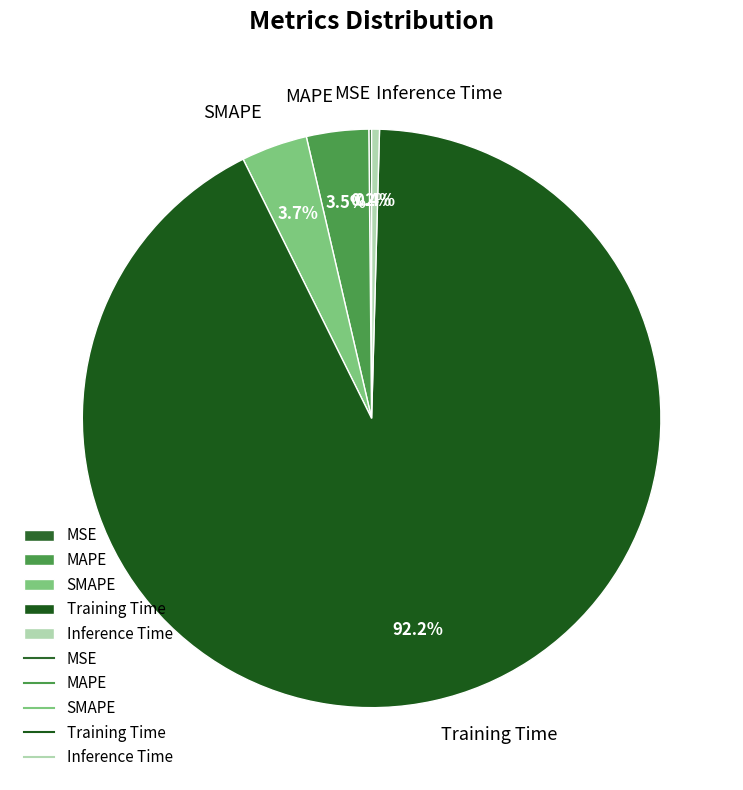

Which has a higher value, Inference Time or Training Time?

Training Time